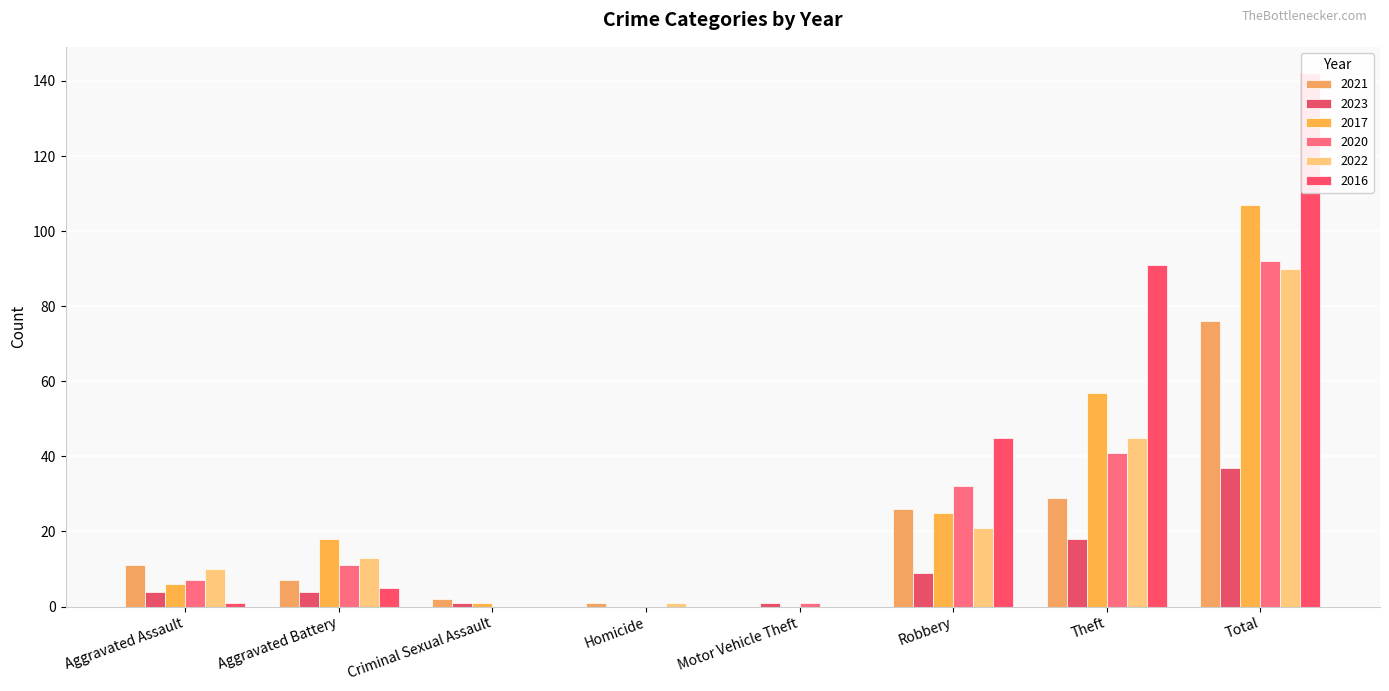

How many bars are there in total?

48